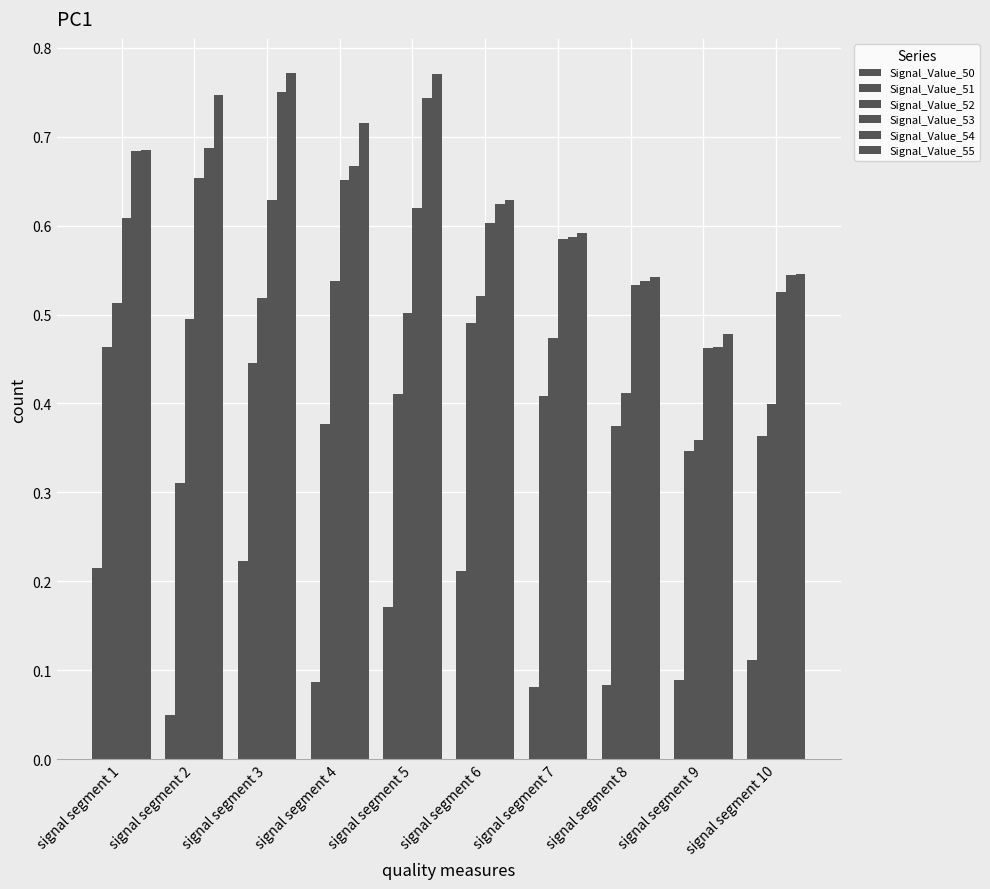

How many categories are shown in the chart?

10